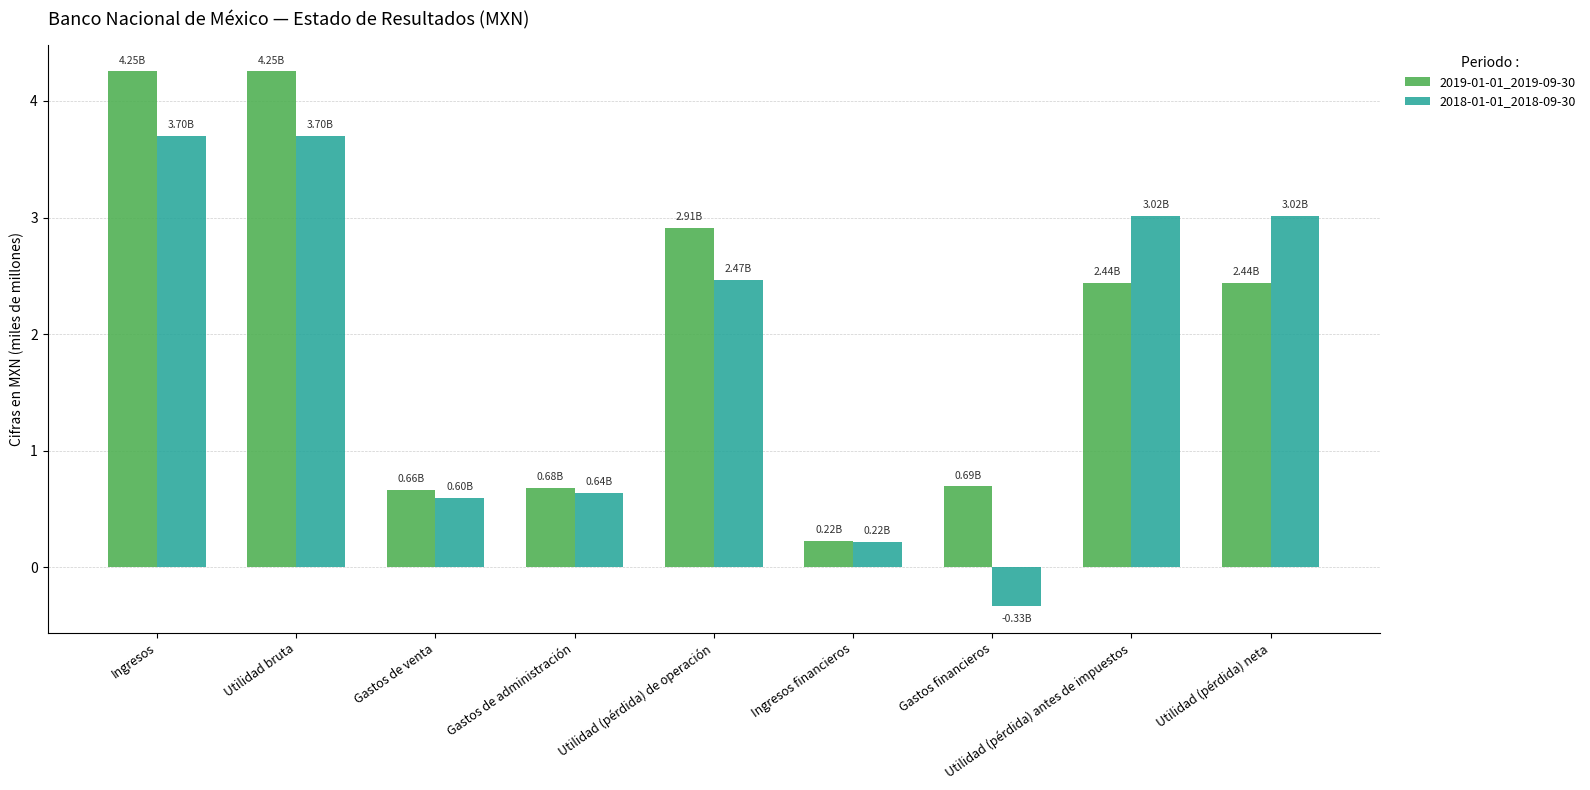

List the series in order of their overall mean, lowest first.

2018-01-01_2018-09-30, 2019-01-01_2019-09-30